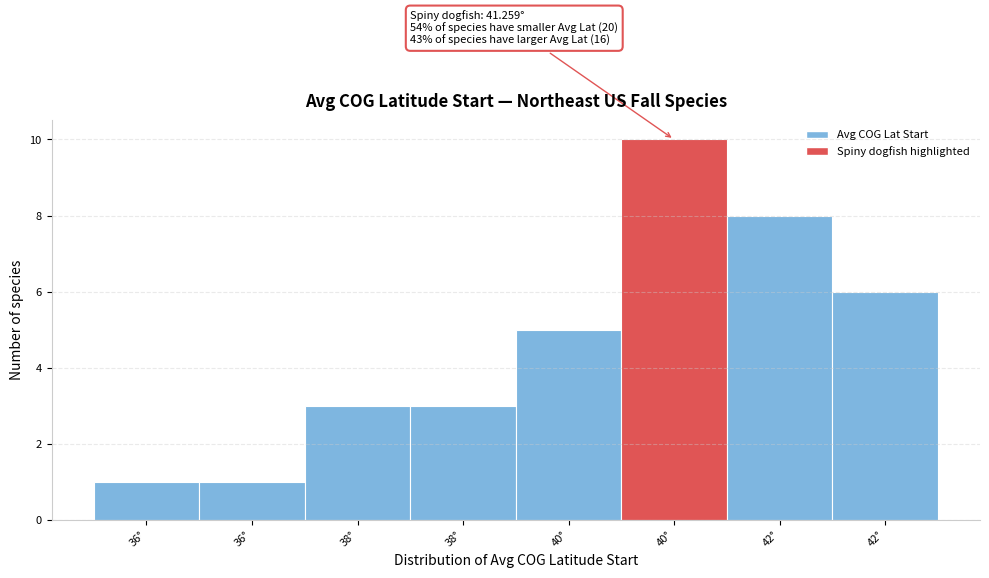

How many data points does each series have?

8